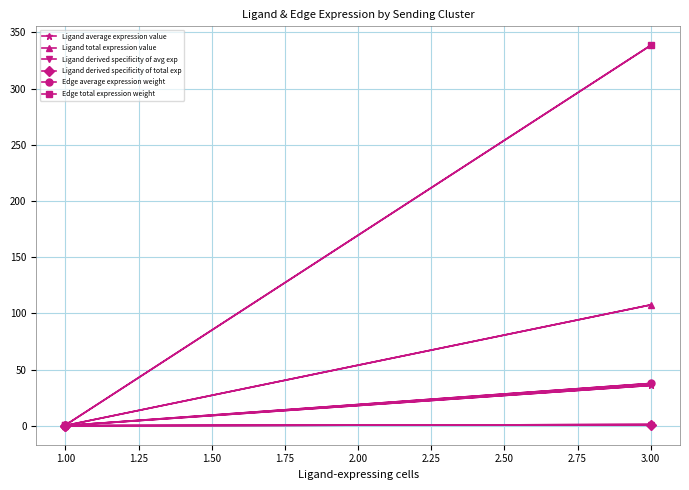

Is the value of Edge total expression weight at 3.00 greater than the value of Edge average expression weight at 3.00?

Yes